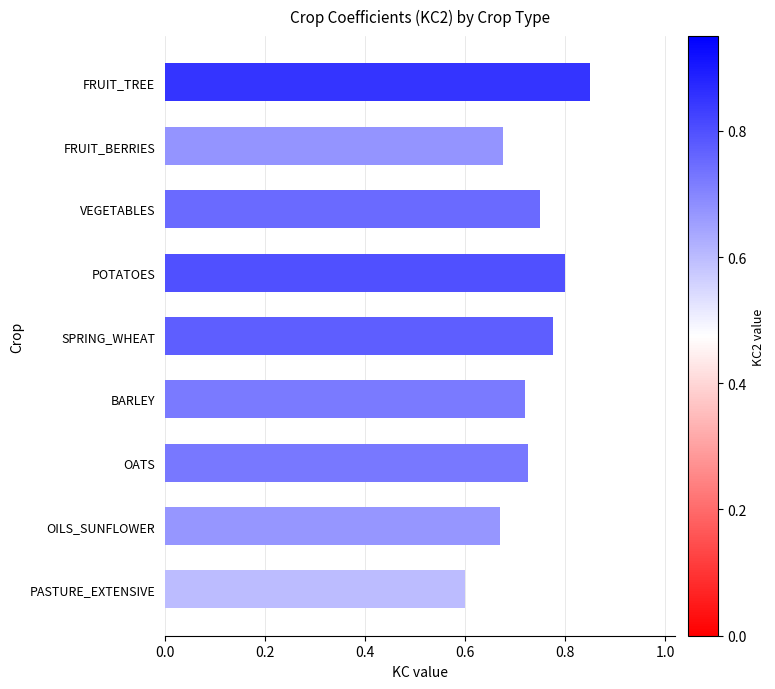

Does the chart contain stacked bars?

No